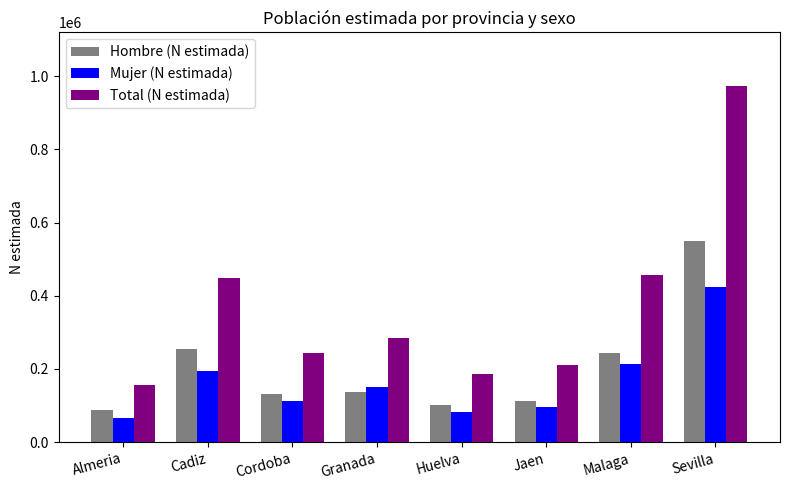

How many data points does each series have?

8